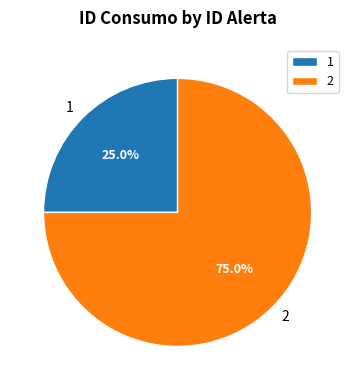

Count the number of slices in the pie.

2